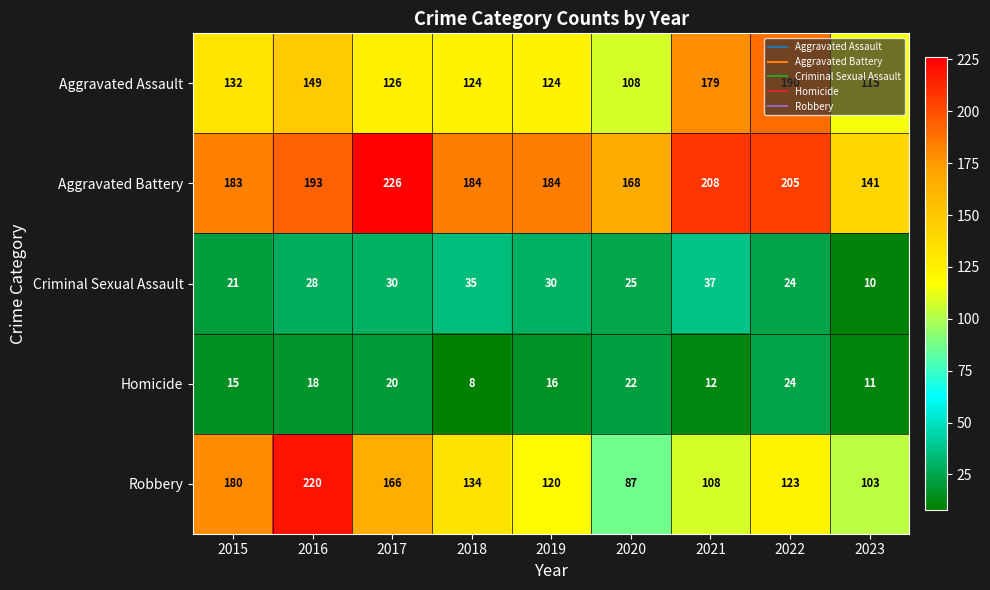

What is the difference between the highest and lowest values at 2019?

168